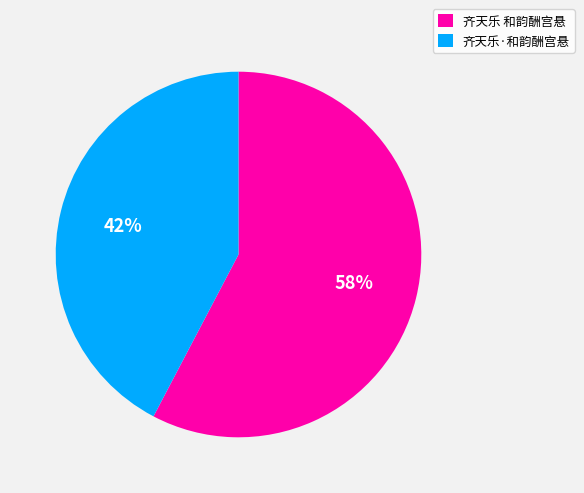

Rank the categories by value from lowest to highest.

齐天乐·和韵酬宫悬, 齐天乐 和韵酬宫悬